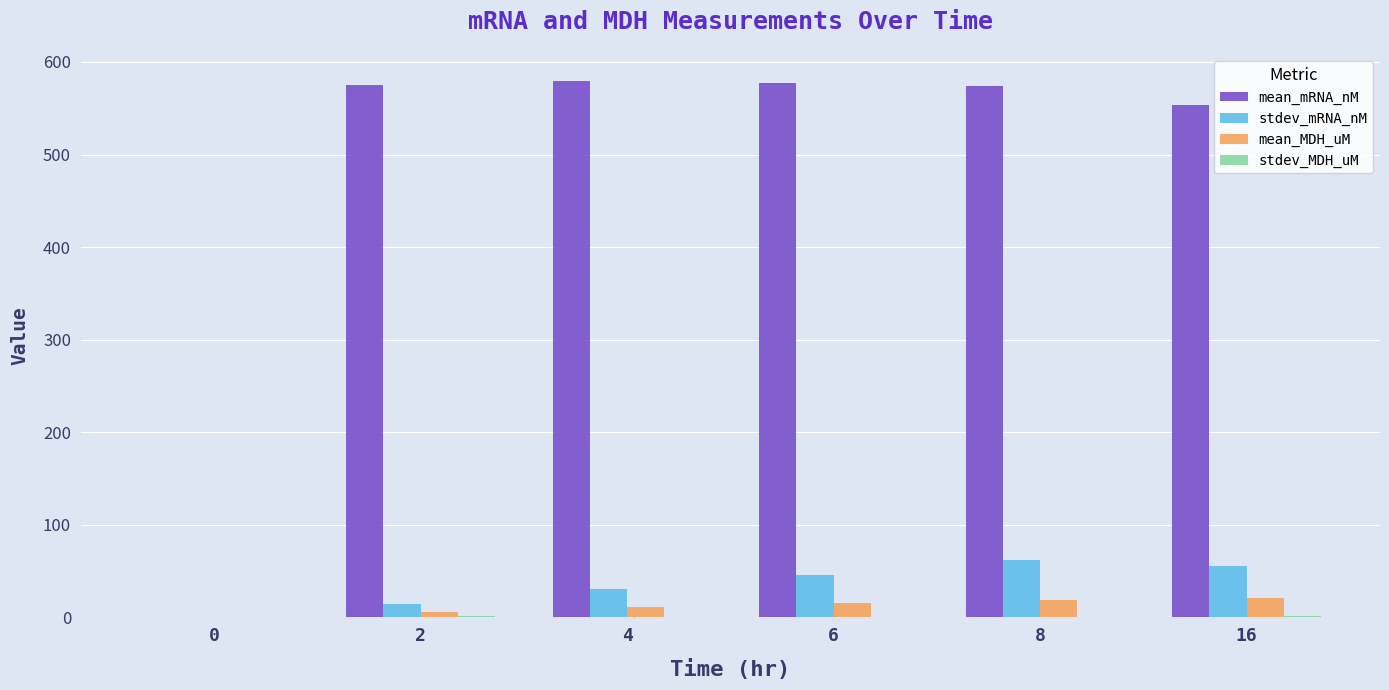

Between 0 and 2, which series saw the biggest shift?

mean_mRNA_nM